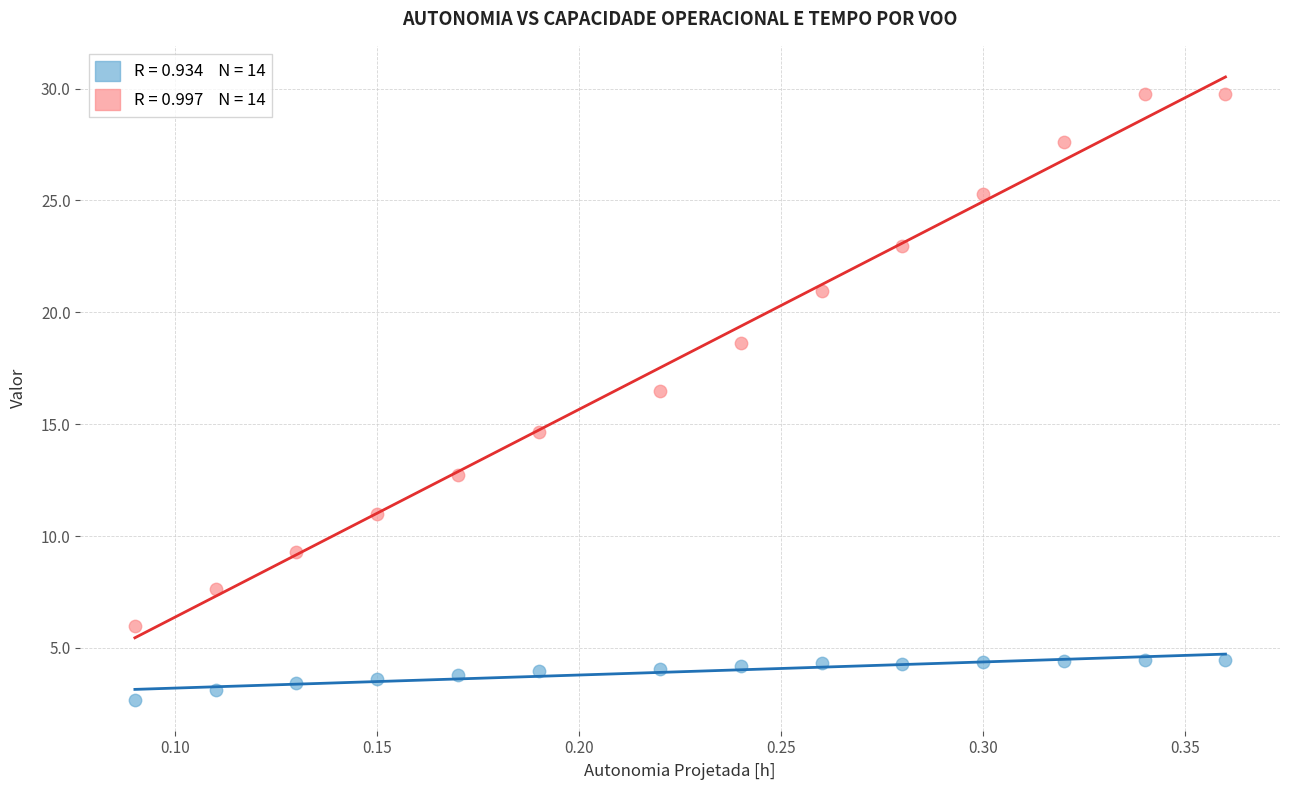

Across all data points, what is the range of X values (max minus min)?

0.3